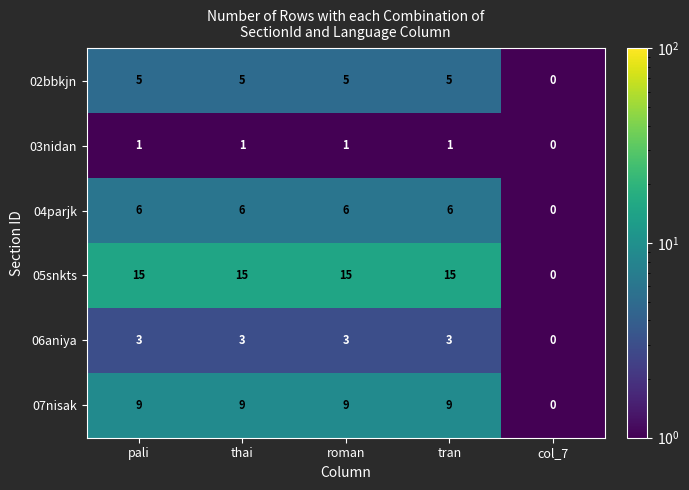

The value of 07nisak at pali is 9. True or false?

True